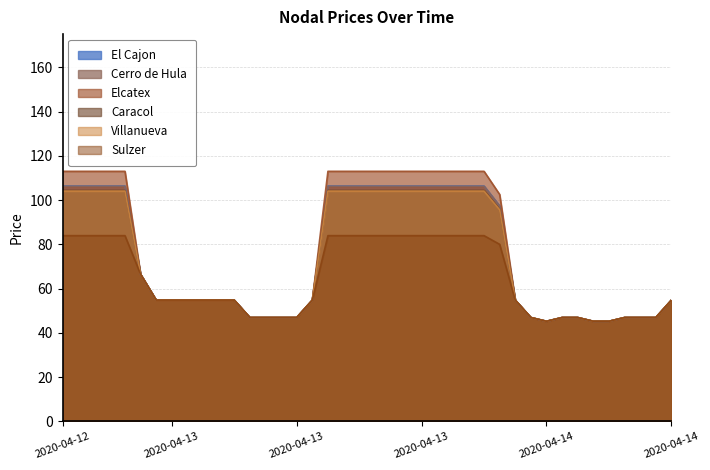

Is the value of Cerro de Hula at 2020-04-13 15:59 greater than the value of Sulzer at 2020-04-14 13:59?

Yes